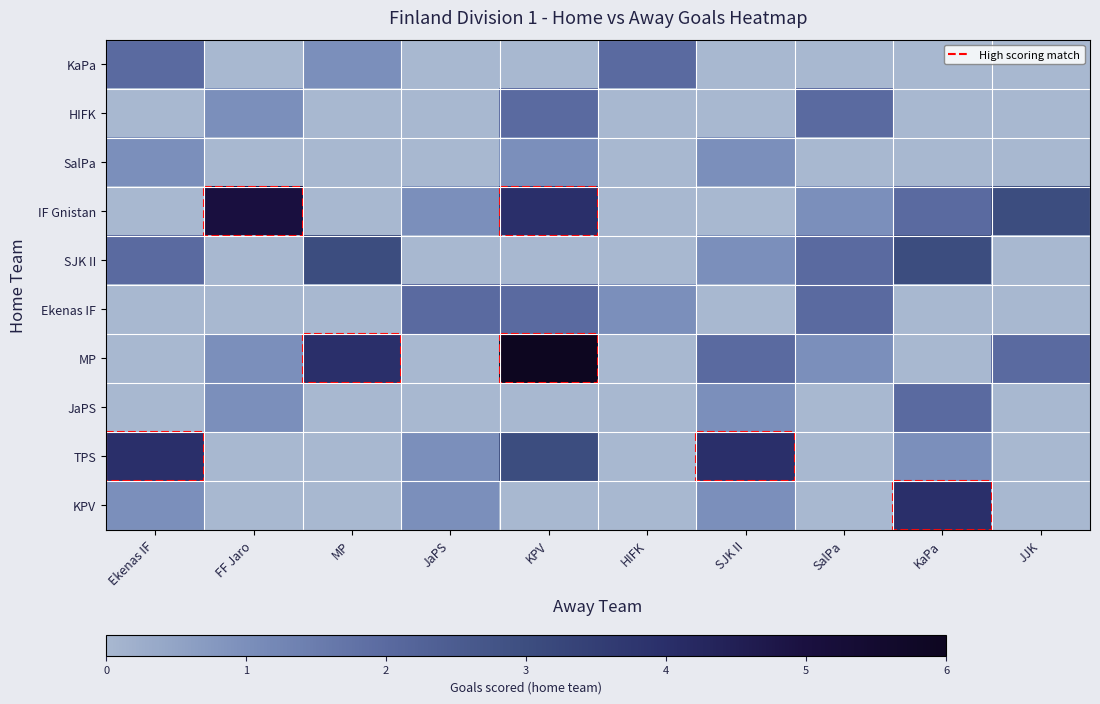

How many data points does each series have?

10